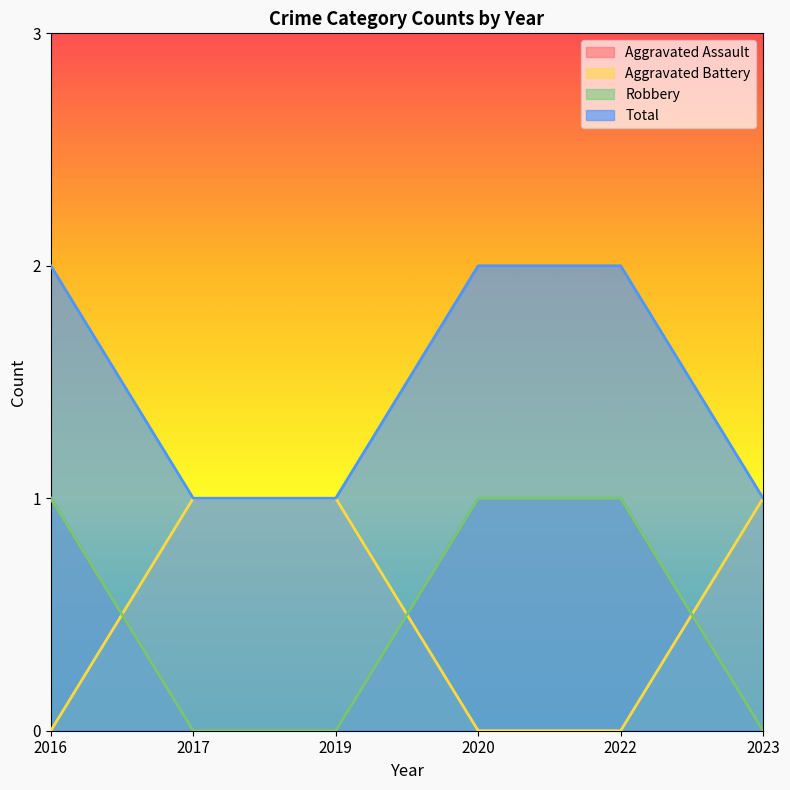

How many data points in Aggravated Assault are less than 1?

3